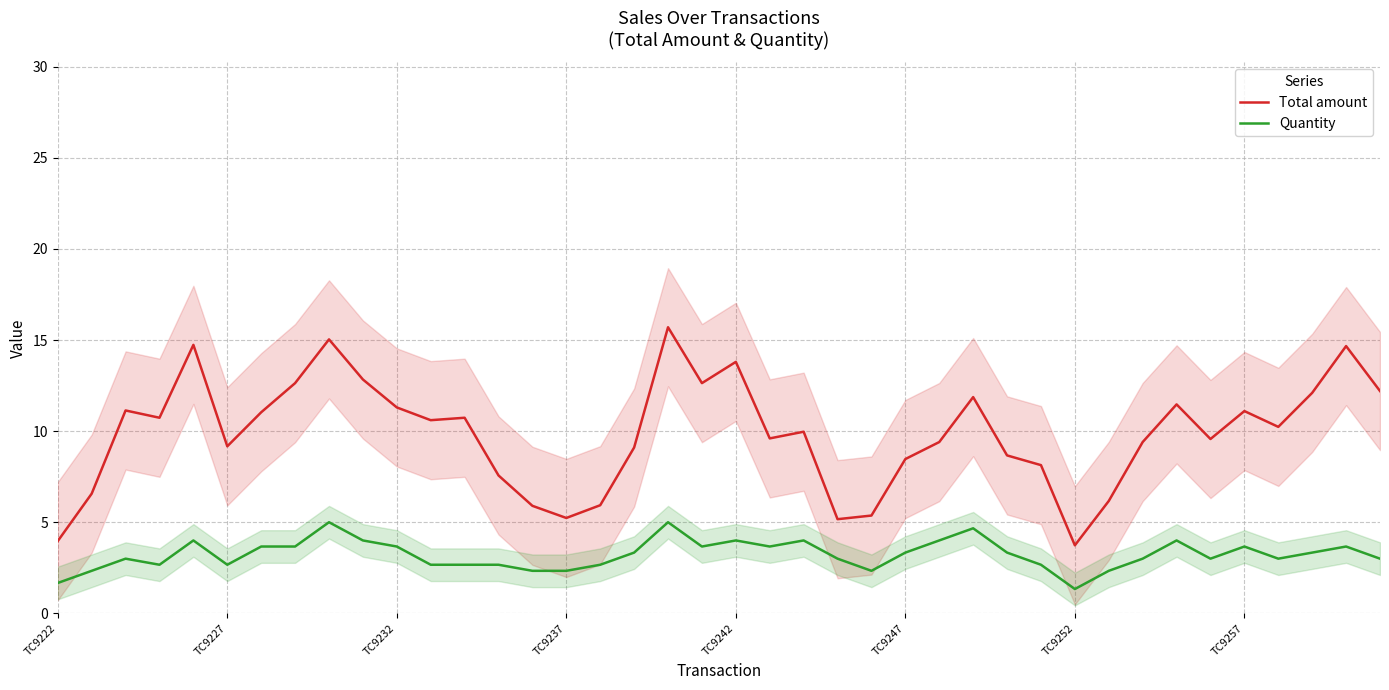

True or false: Total amount has a value of 13.8 at TC9242.

True